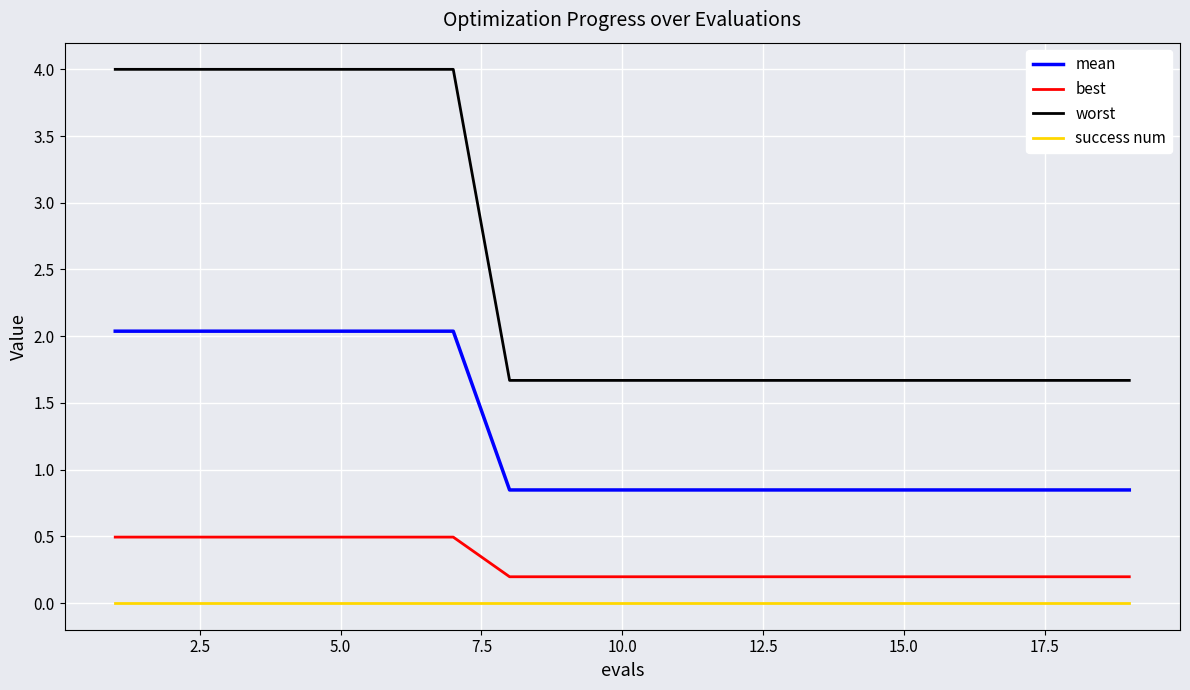

What is the maximum value for mean?

2.0